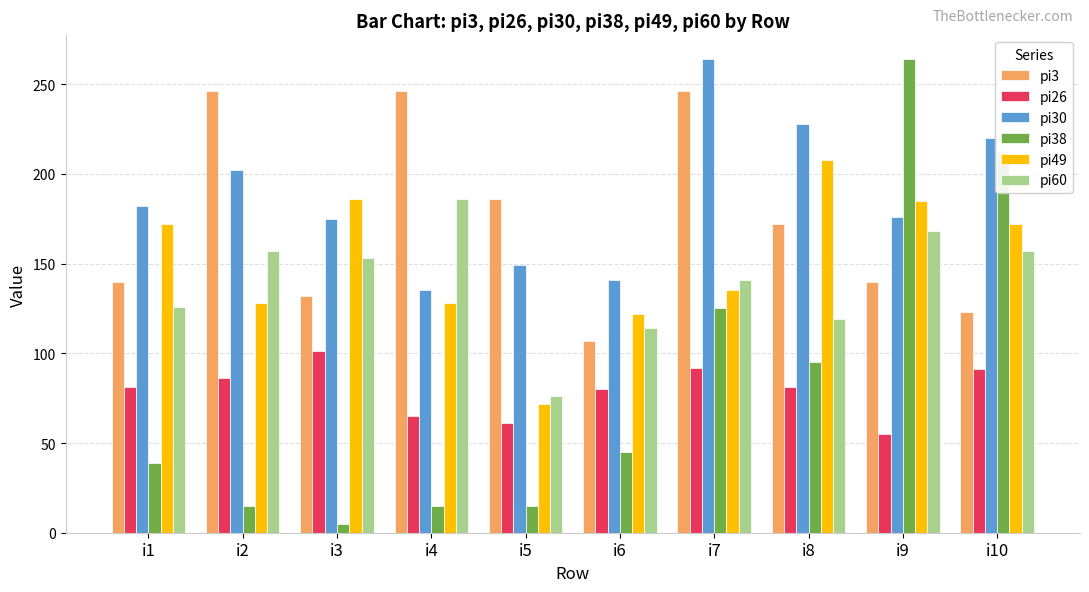

At which category is the sum across all series the highest?

i7